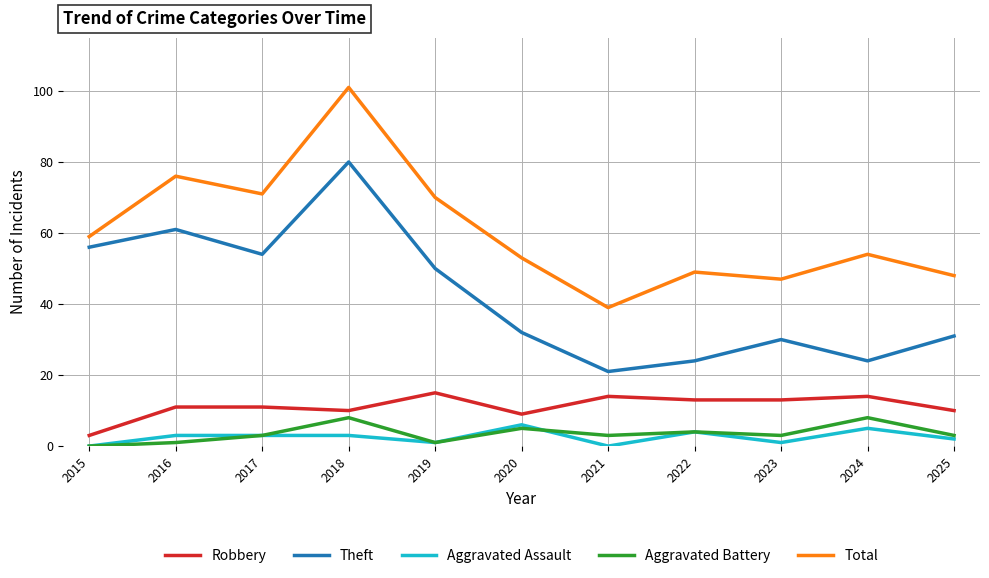

True or false: Aggravated Assault and Robbery intersect in this chart.

False